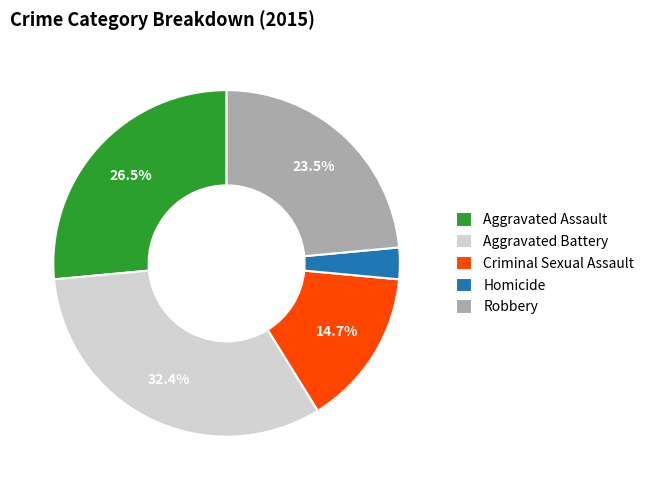

What percentage is NOT represented by Criminal Sexual Assault?

85.3%